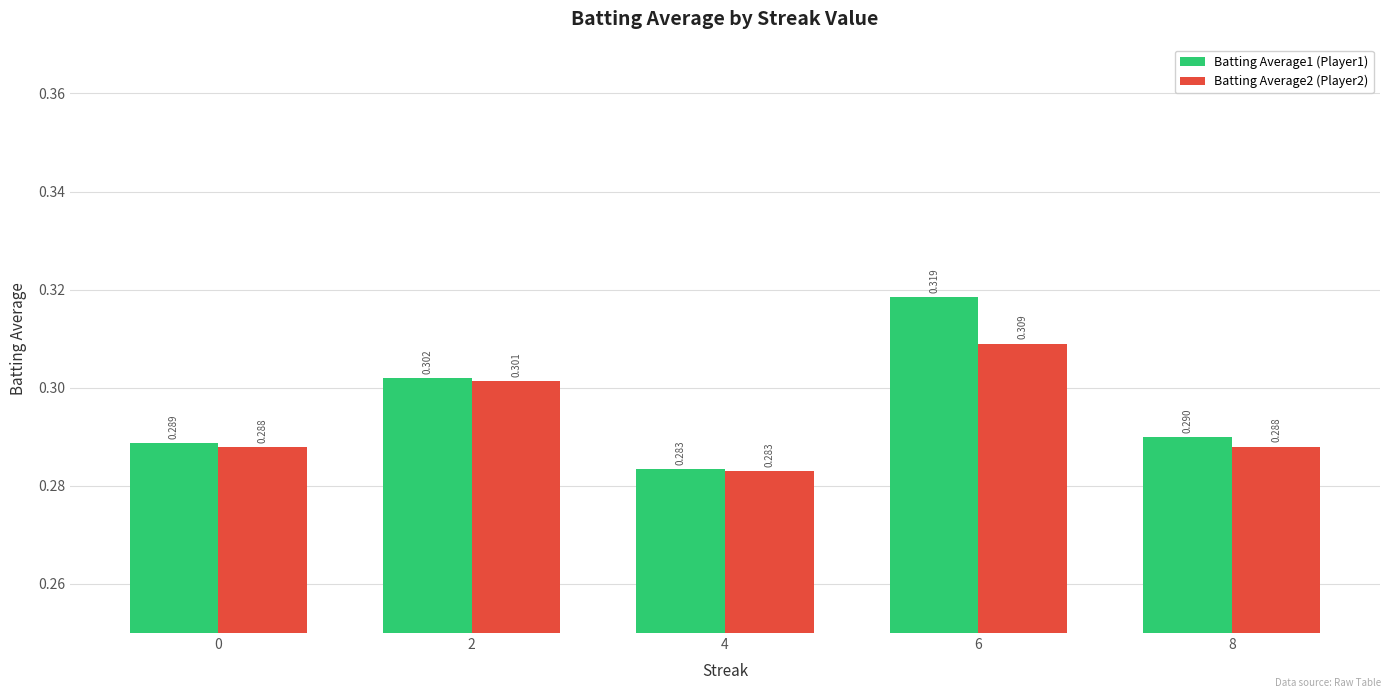

What is the total value across all series at 6?

0.6